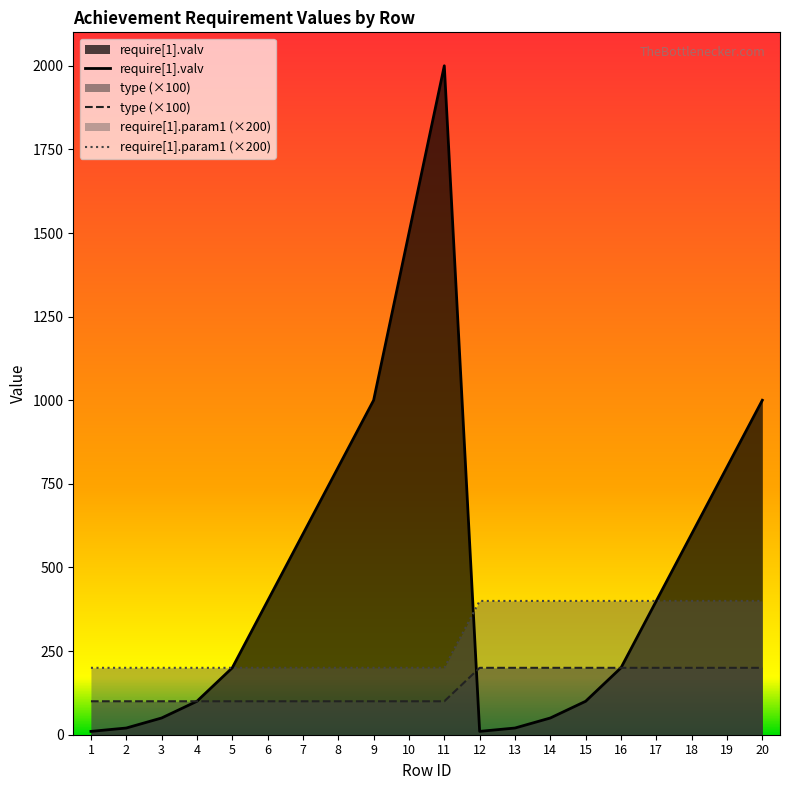

How many distinct data groups are displayed?

3